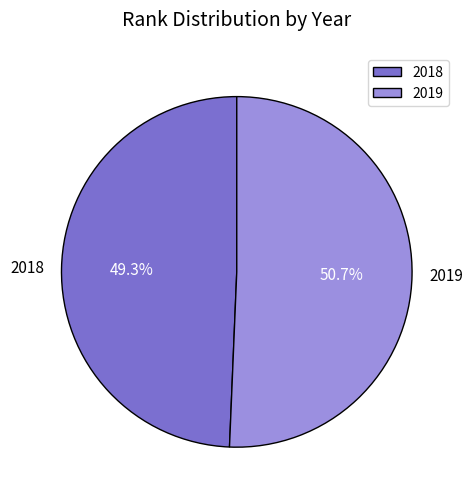

Combined, what portion of the pie is 2019 and 2018?

100.0%